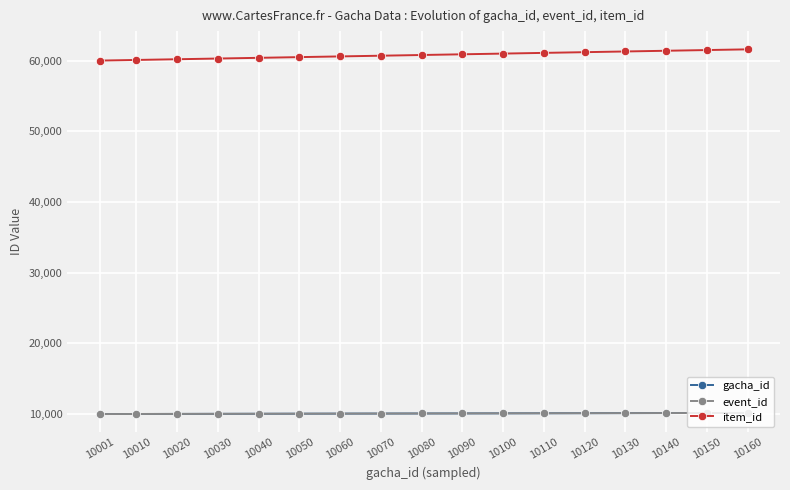

True or false: event_id has a value of 14477 at 10060.

False